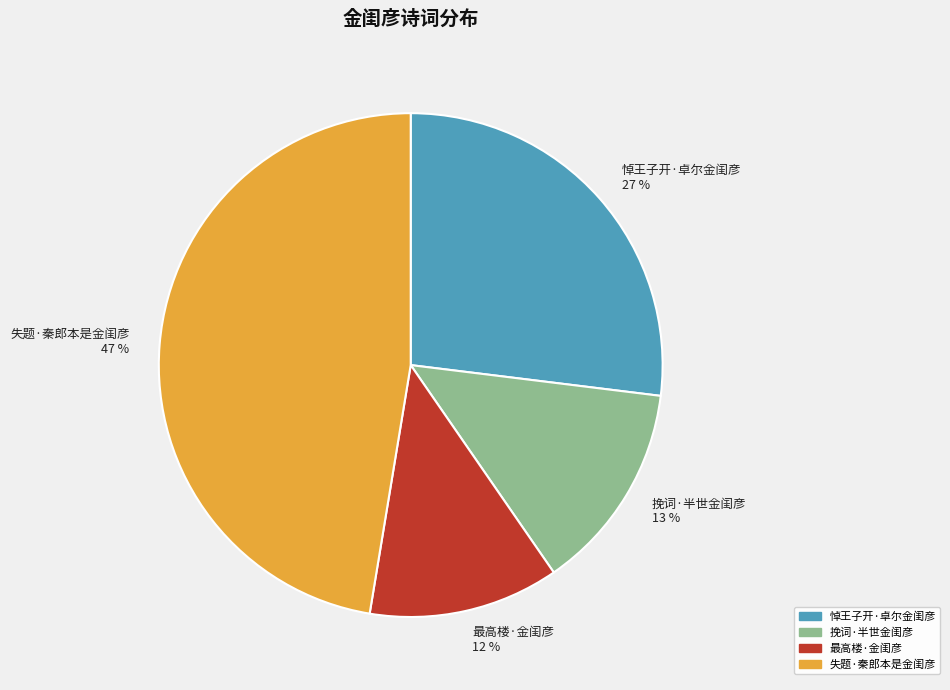

Which category has the biggest portion of the pie?

失题·秦郎本是金闺彦